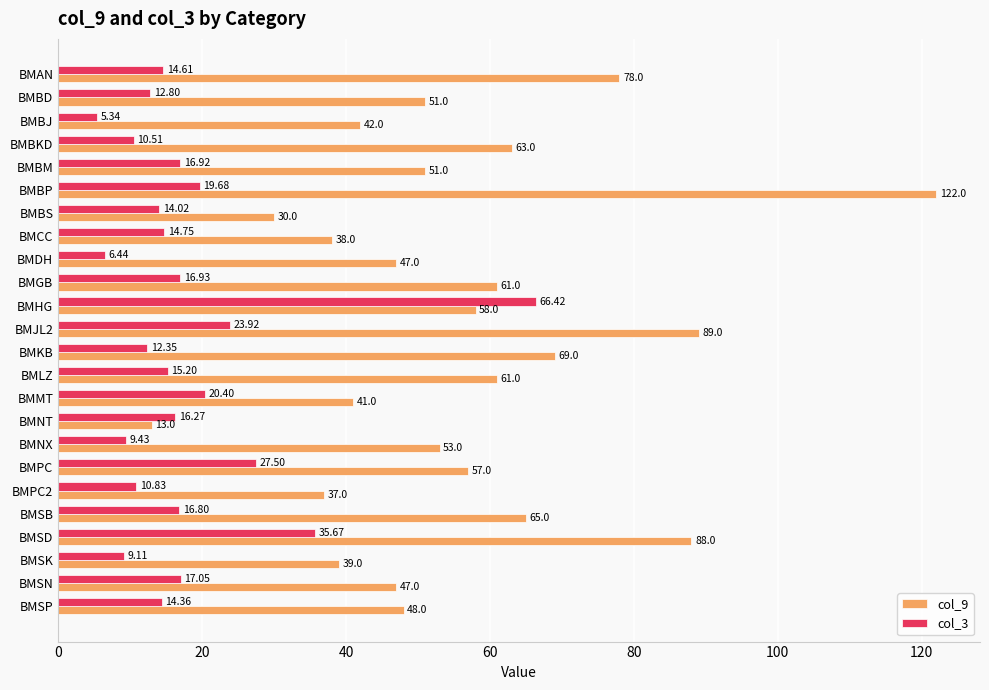

Which label corresponds to the smallest value in the chart?

BMBJ